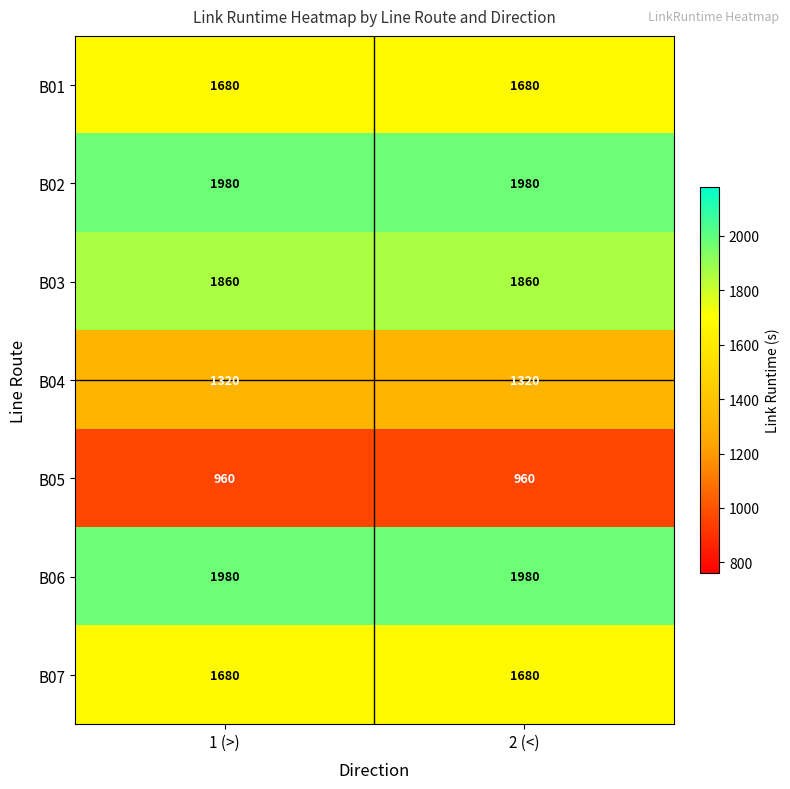

What is the lowest value of the B01 series?

1680